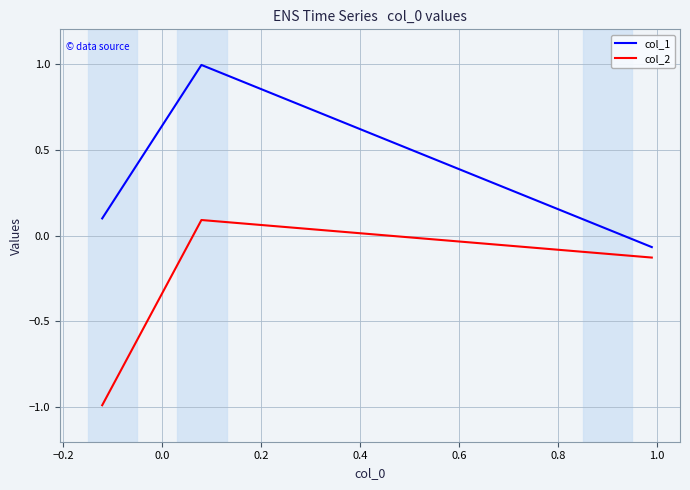

What is the smallest value displayed?

-1.0